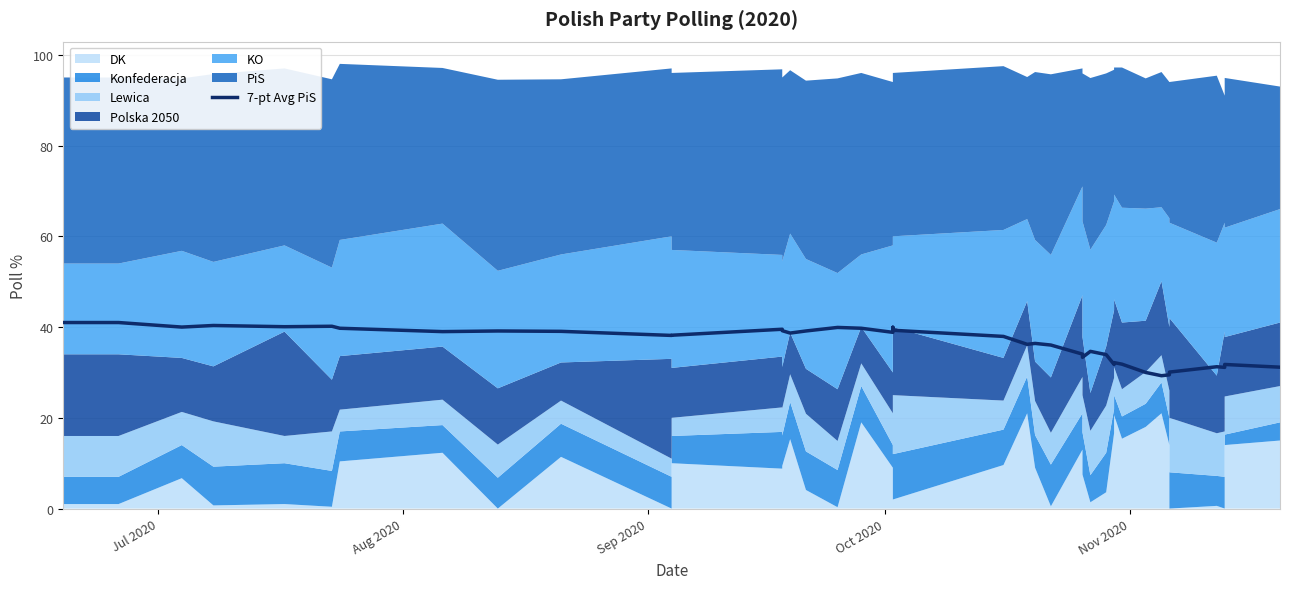

True or false: the data shows 57.0 at 18.

False